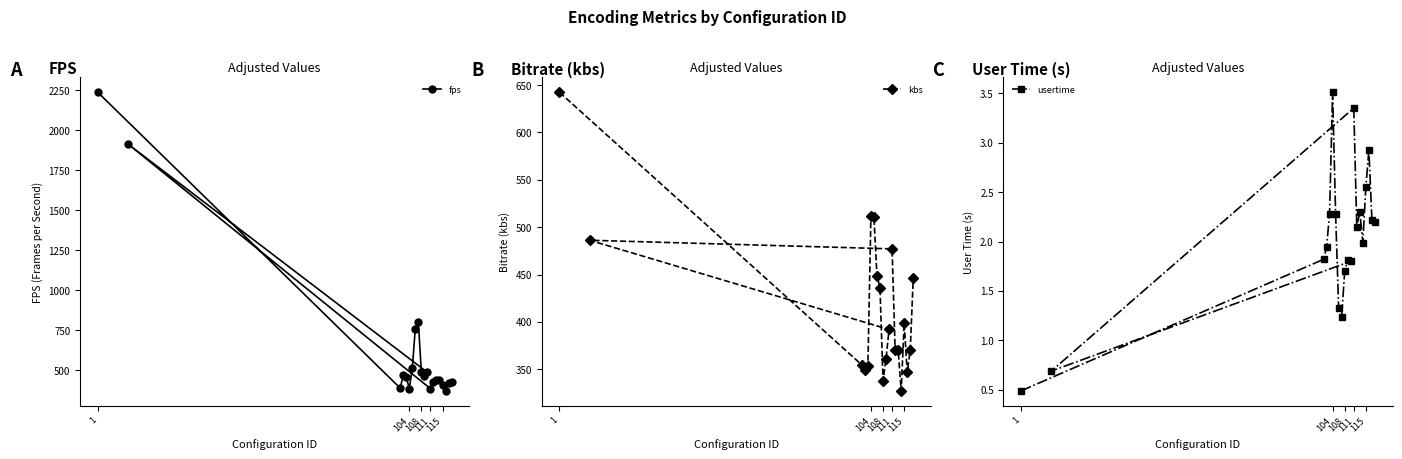

At how many categories does at least one series exceed 39?

20